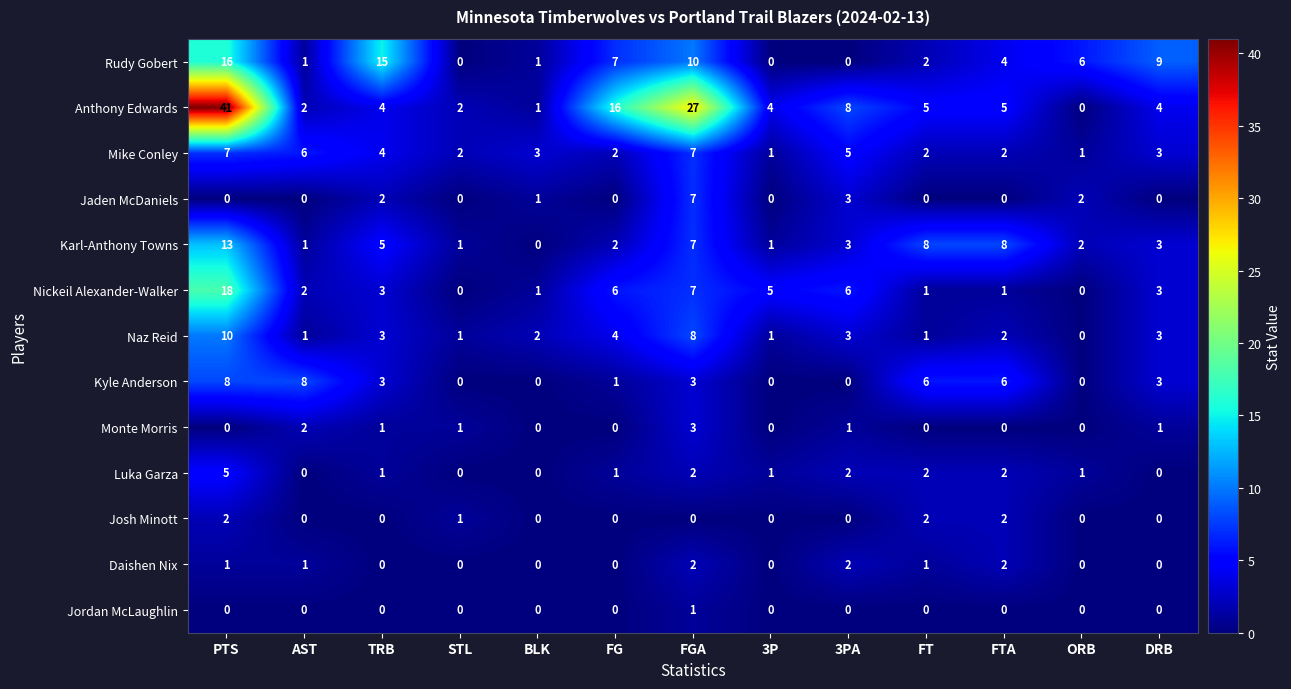

What is the total value across all series at STL?

8